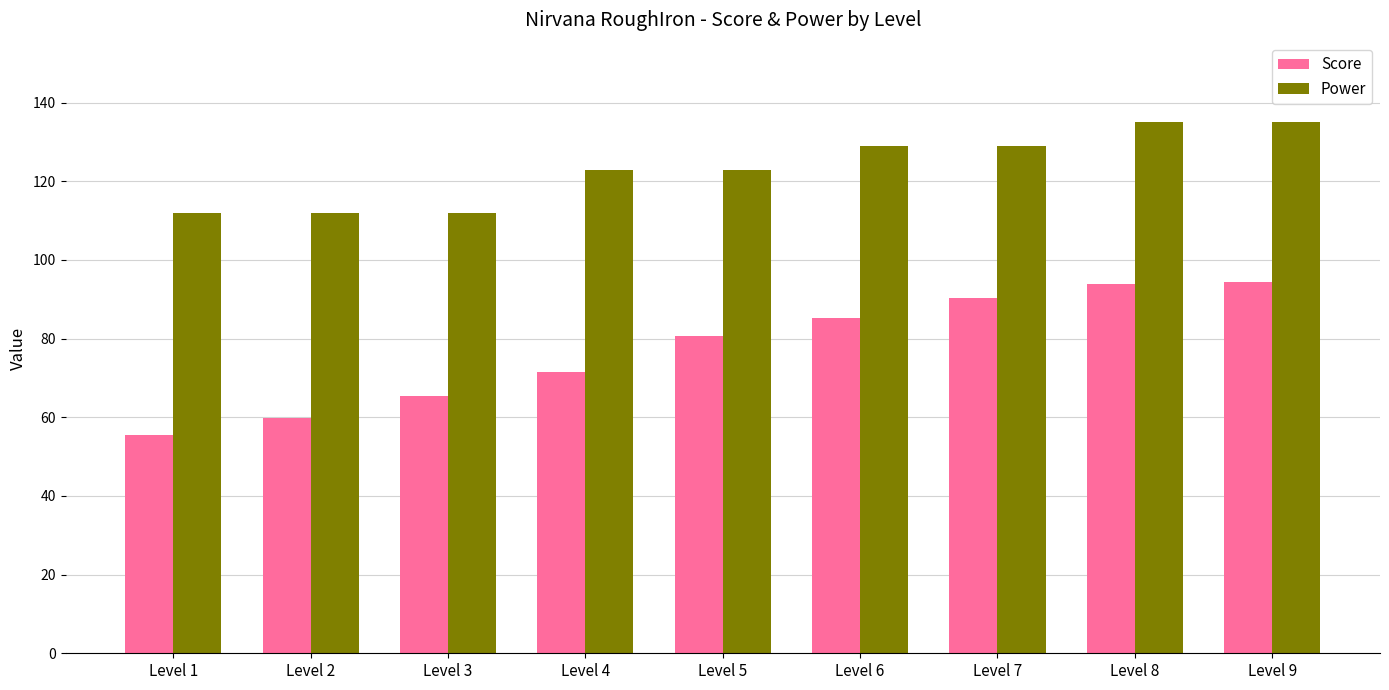

What is the maximum value for Score?

94.4